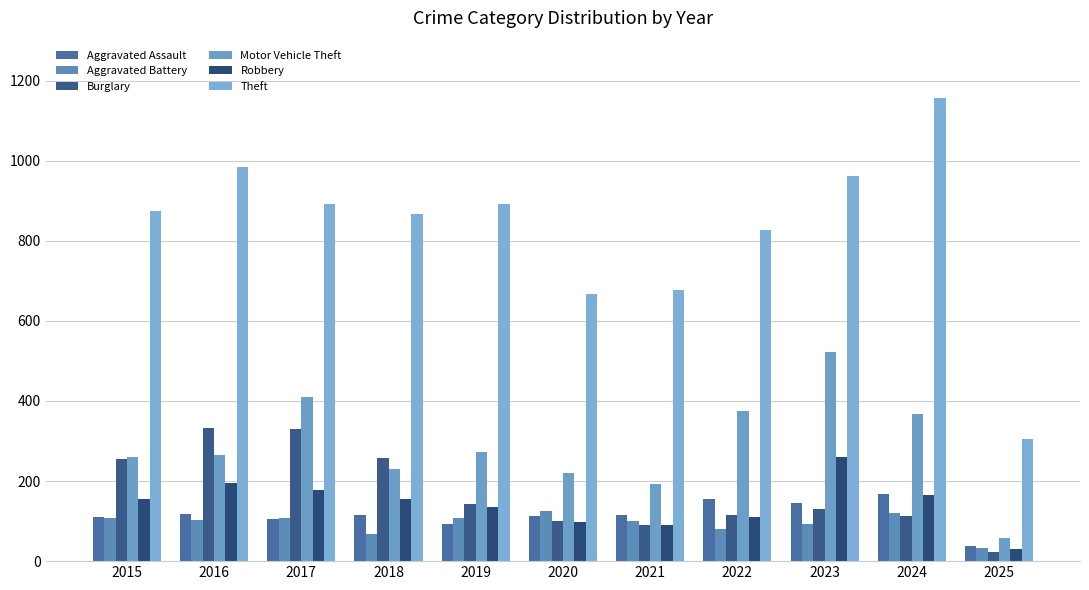

Which has a higher value, 2018 or 2019?

2018